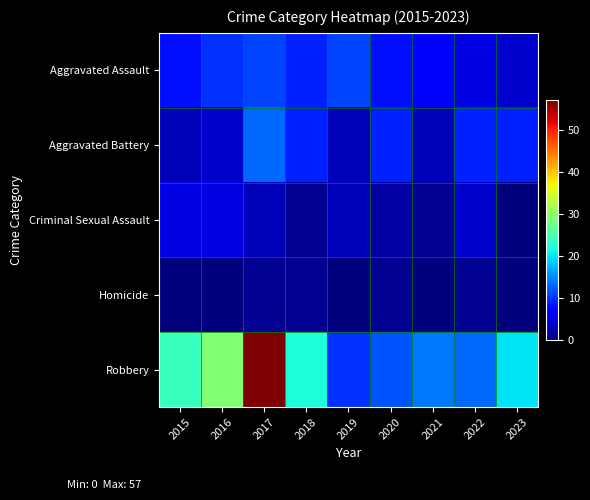

List the series in order of their peak value, highest first.

Robbery, Aggravated Battery, Aggravated Assault, Criminal Sexual Assault, Homicide